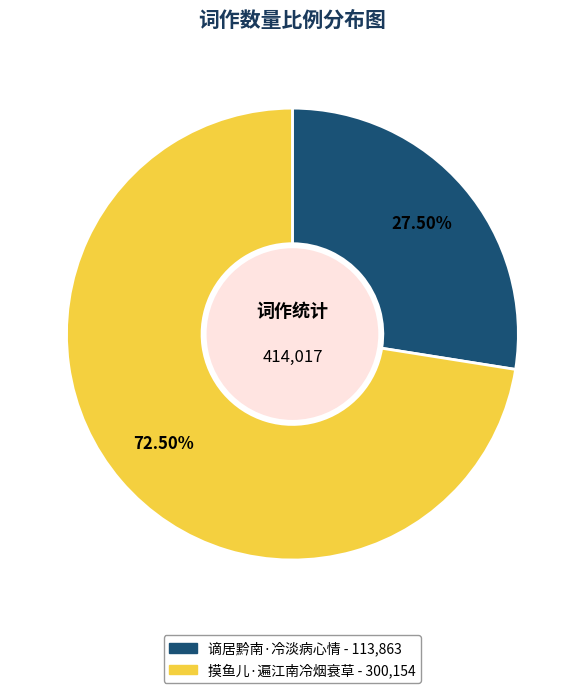

To the nearest percent, what is the combined percentage of 摸鱼儿·遍江南冷烟衰草 and 谪居黔南·冷淡病心情?

100%